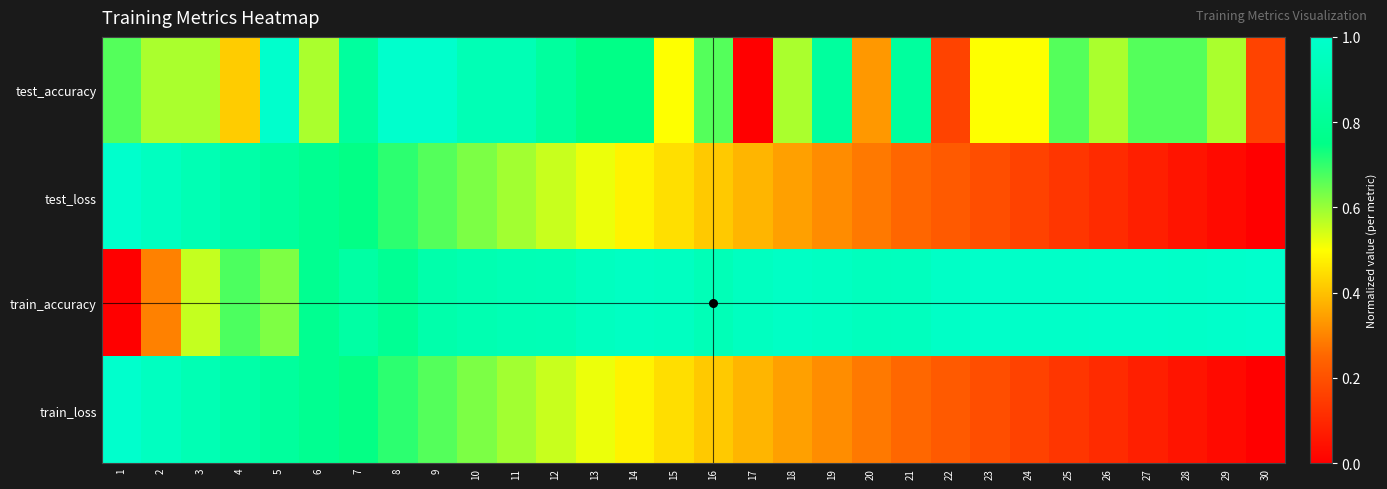

At which category is the sum across all series the highest?

5